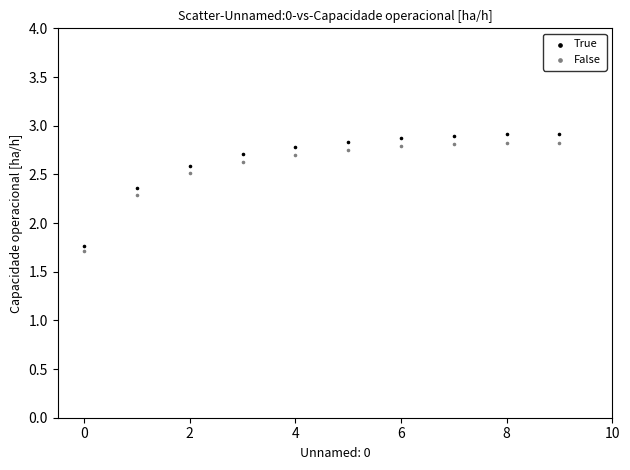

In the True series, what Y value is closest to 2?

1.8